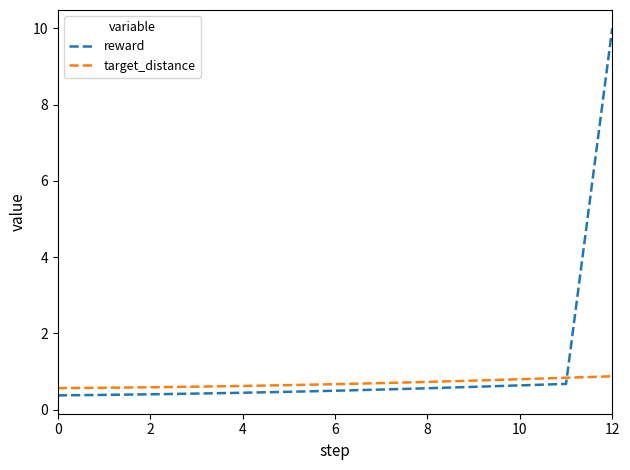

What are all the series names shown in the legend?

reward, target_distance